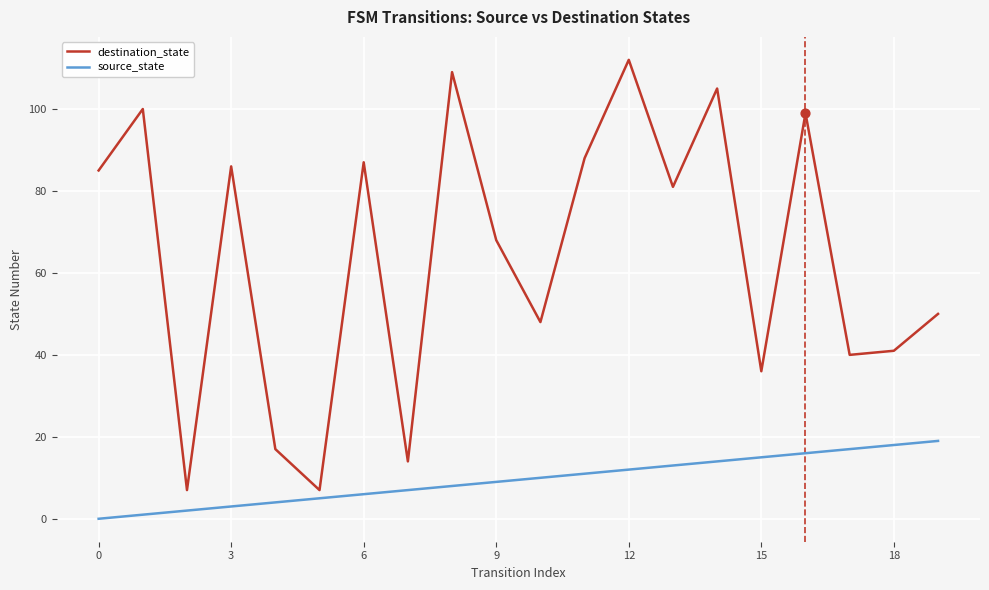

Which series has the widest spread of values?

destination_state